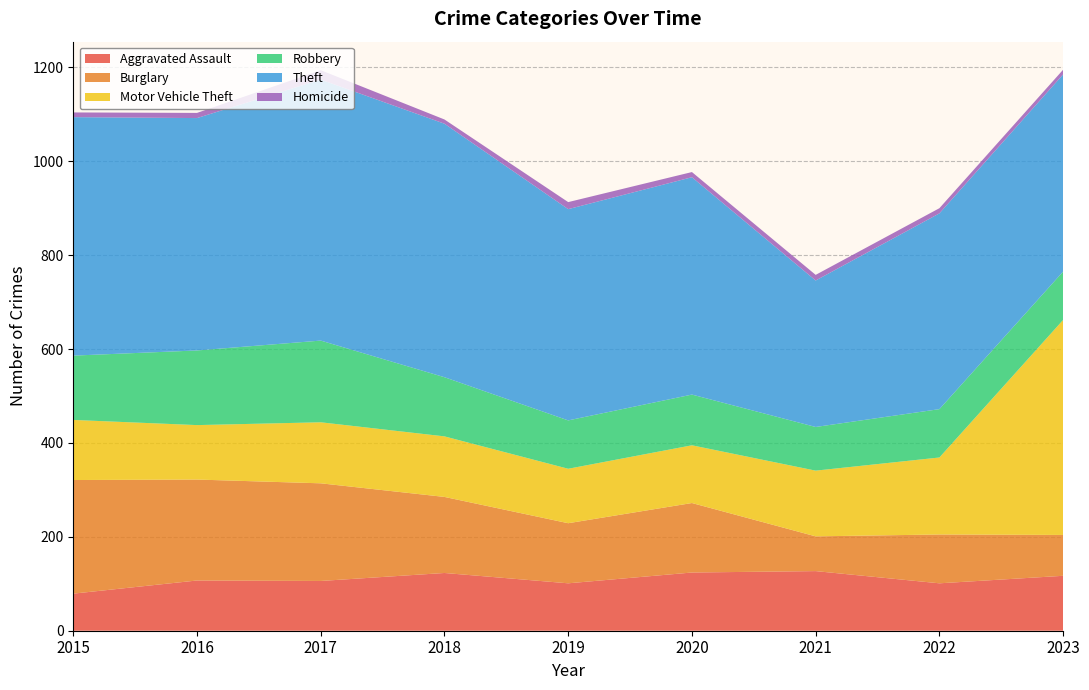

Reading right to left, extract all data points from this chart.

Aggravated Assault: 2023=117	2022=101	2021=127	2020=124	2019=101	2018=123	2017=106	2016=107	2015=79
Burglary: 2023=87	2022=104	2021=74	2020=148	2019=128	2018=162	2017=208	2016=215	2015=242
Motor Vehicle Theft: 2023=458	2022=164	2021=140	2020=123	2019=116	2018=129	2017=130	2016=116	2015=128
Robbery: 2023=103	2022=103	2021=93	2020=108	2019=103	2018=126	2017=174	2016=159	2015=137
Theft: 2023=420	2022=417	2021=312	2020=463	2019=450	2018=540	2017=556	2016=495	2015=508
Homicide: 2023=10	2022=11	2021=12	2020=11	2019=15	2018=9	2017=20	2016=11	2015=10